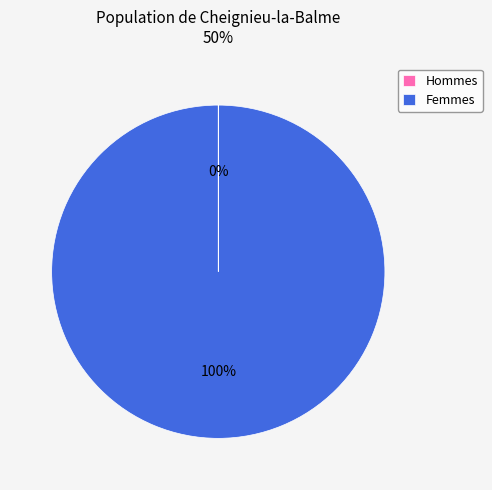

What is the largest slice in the pie chart?

Femmes